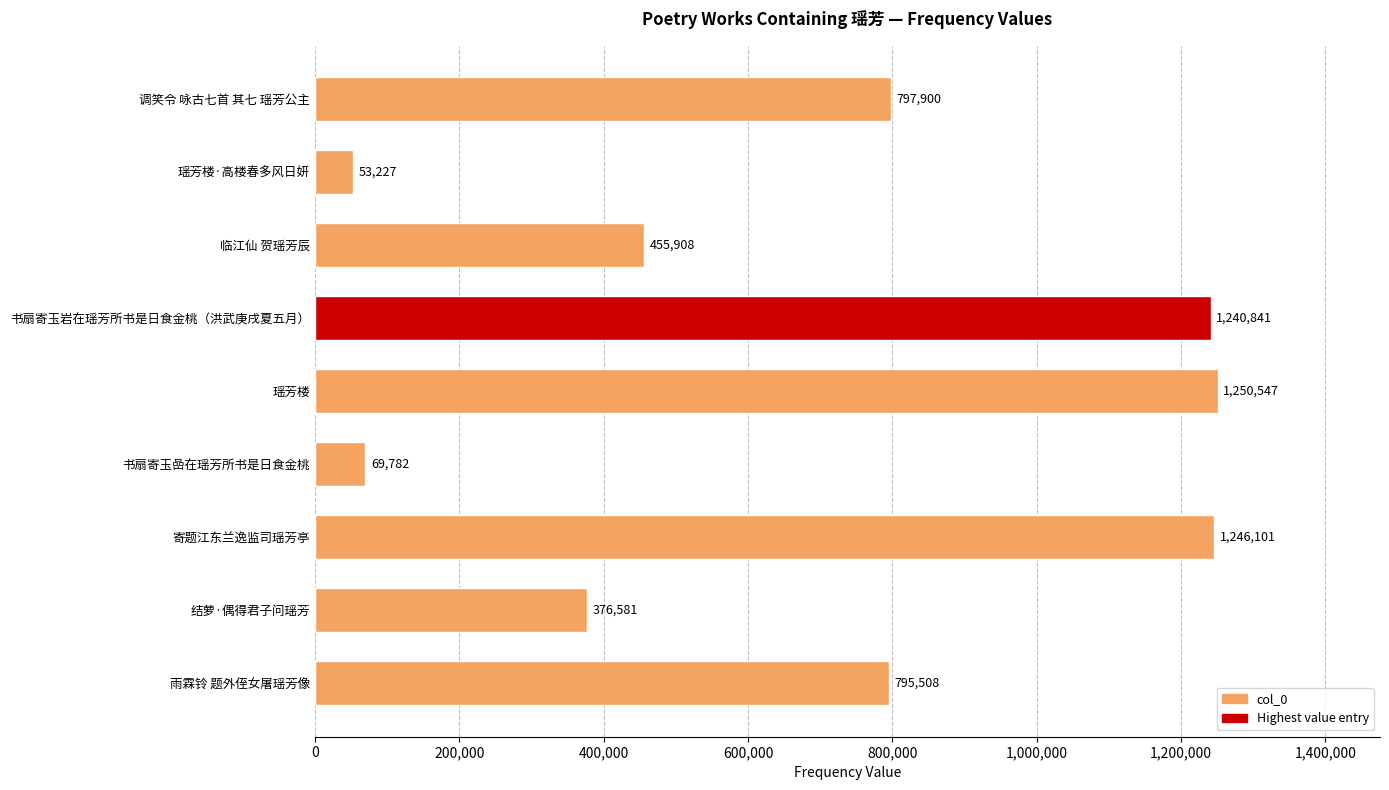

Are the bars horizontal?

Yes